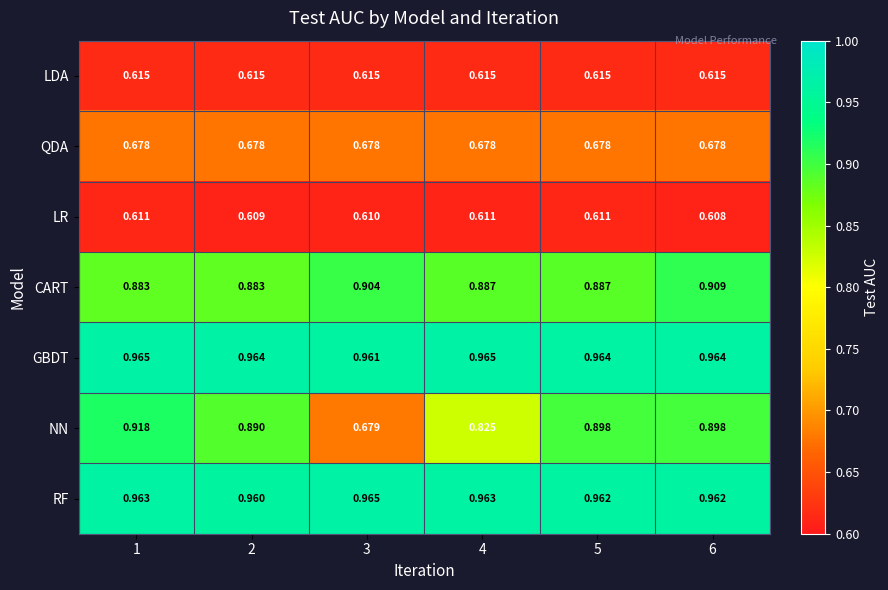

At 2, list the series in order from smallest to largest.

LR, LDA, QDA, CART, NN, RF, GBDT